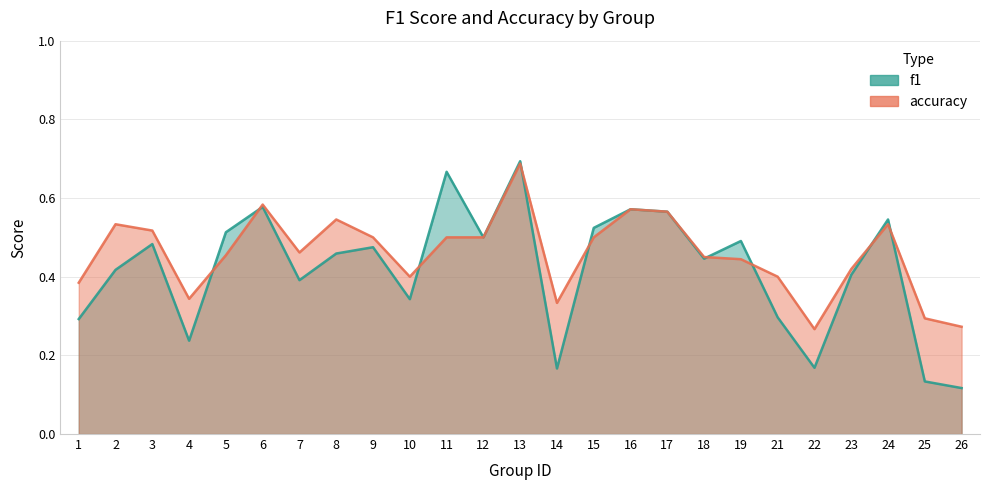

Which series changed the most between 1 and 5?

f1